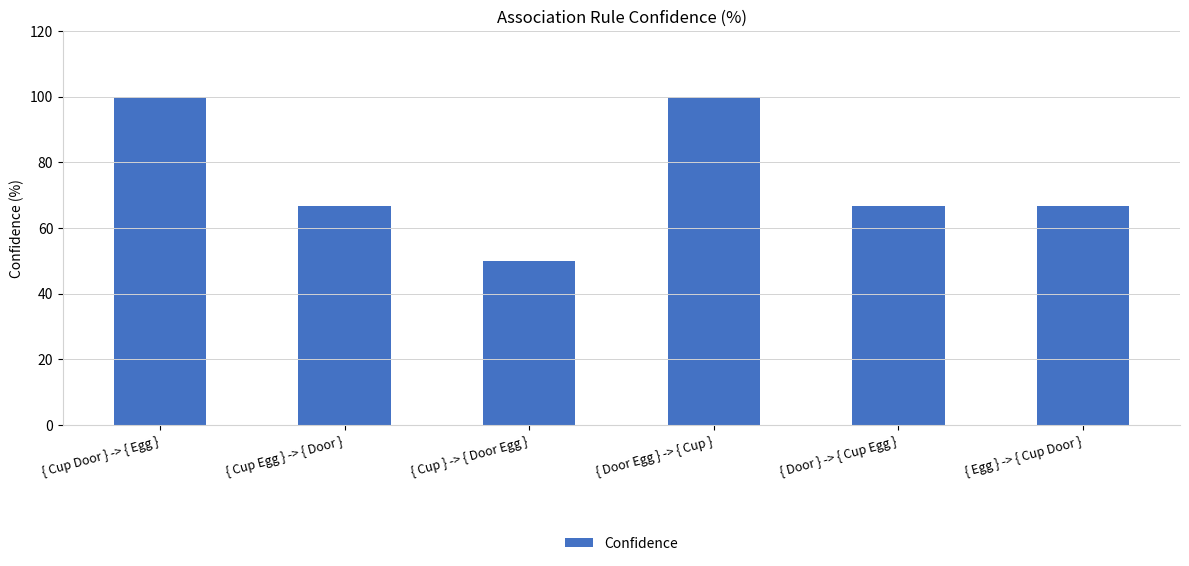

What is the difference between the second highest and second lowest values?

33.3